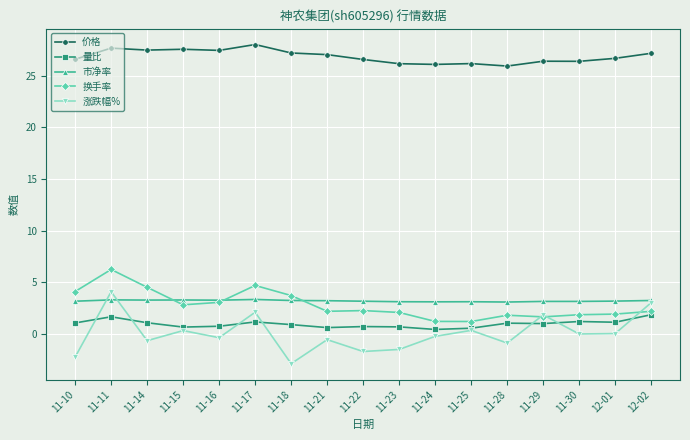

Which series has the largest range (max minus min)?

涨跌幅%